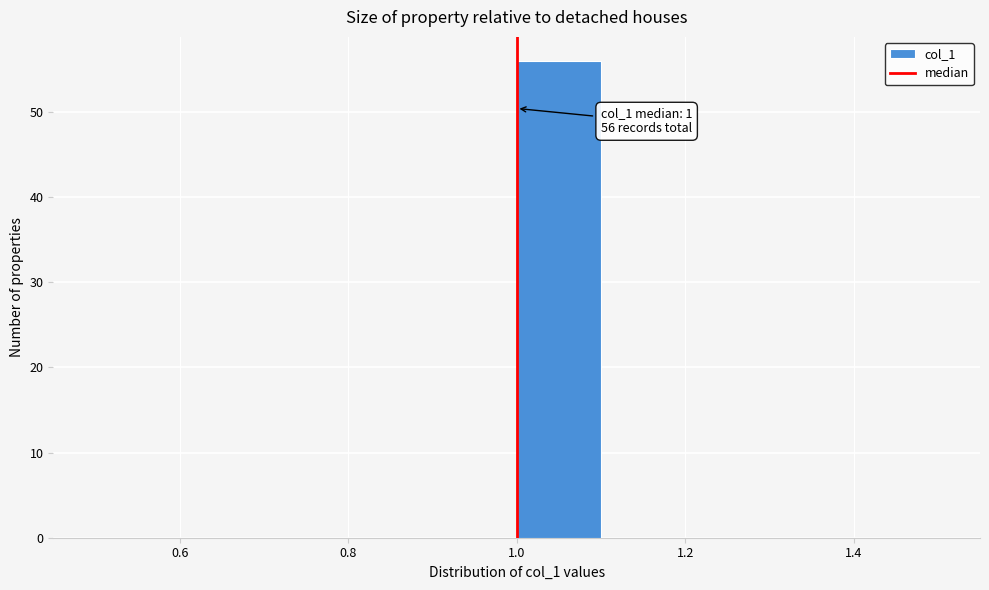

Which range on the x-axis has the tallest bar?

1.0 to 1.1